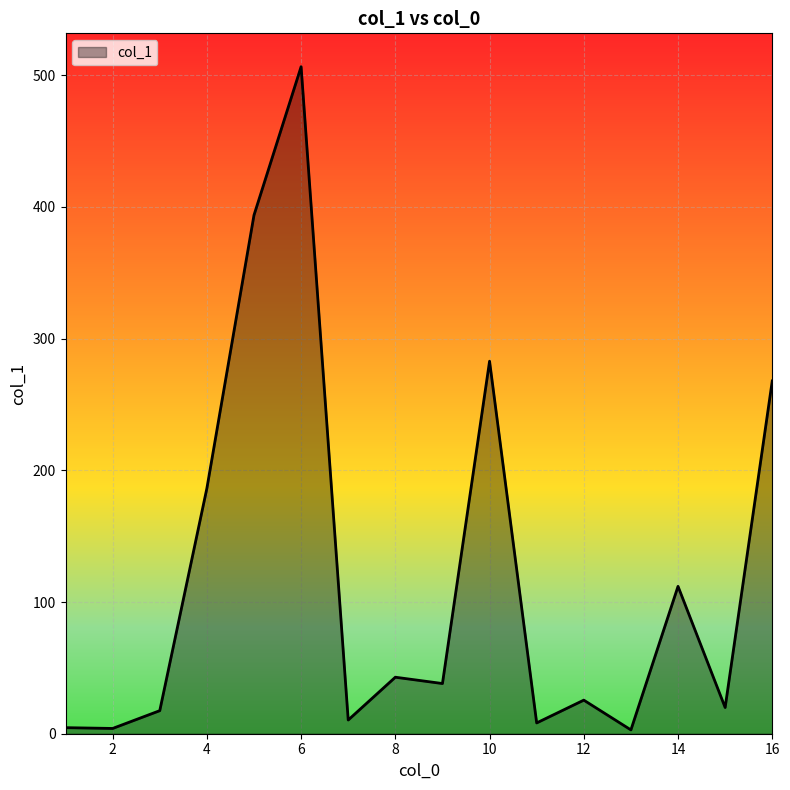

What is the smallest value displayed?

2.9